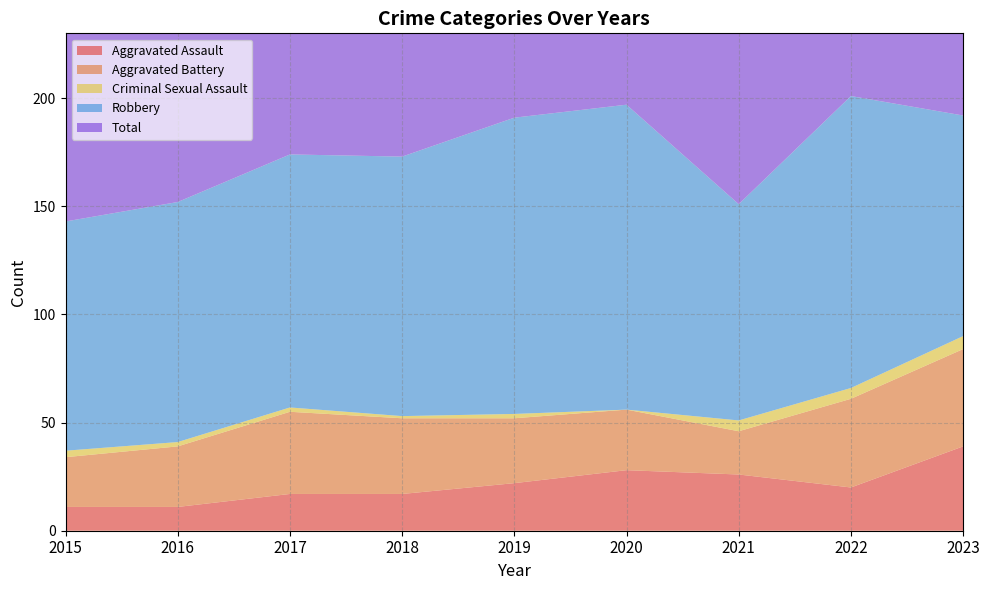

Reading left to right, transcribe all the data shown in this chart.

Aggravated Assault: 2015=11	2016=11	2017=17	2018=17	2019=22	2020=28	2021=26	2022=20	2023=39
Aggravated Battery: 2015=23	2016=28	2017=38	2018=35	2019=30	2020=28	2021=20	2022=41	2023=45
Criminal Sexual Assault: 2015=3	2016=2	2017=2	2018=1	2019=2	2020=0	2021=5	2022=5	2023=6
Robbery: 2015=106	2016=111	2017=117	2018=120	2019=137	2020=141	2021=100	2022=135	2023=102
Total: 2015=143	2016=152	2017=174	2018=173	2019=191	2020=197	2021=151	2022=201	2023=193